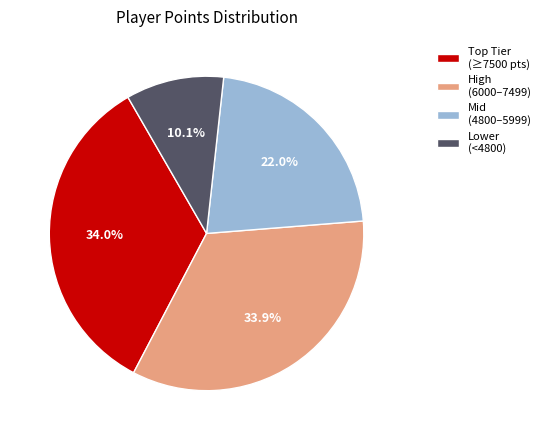

Is there any slice that represents more than half of the pie?

No